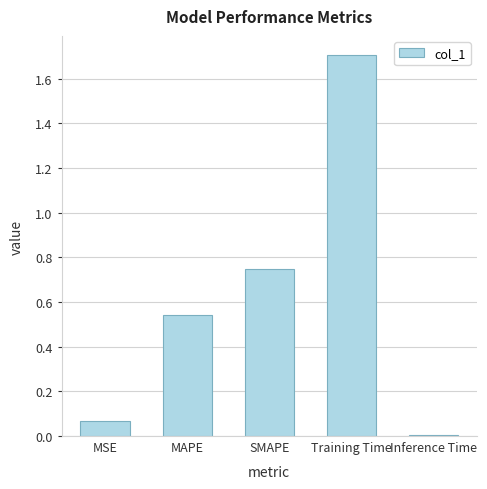

At which category does the chart reach its minimum across all series?

Inference Time